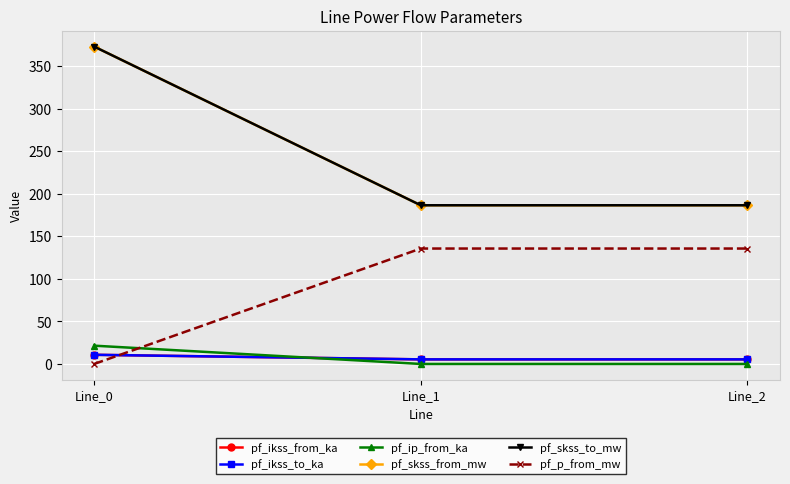

At how many categories does at least one series exceed 45?

3